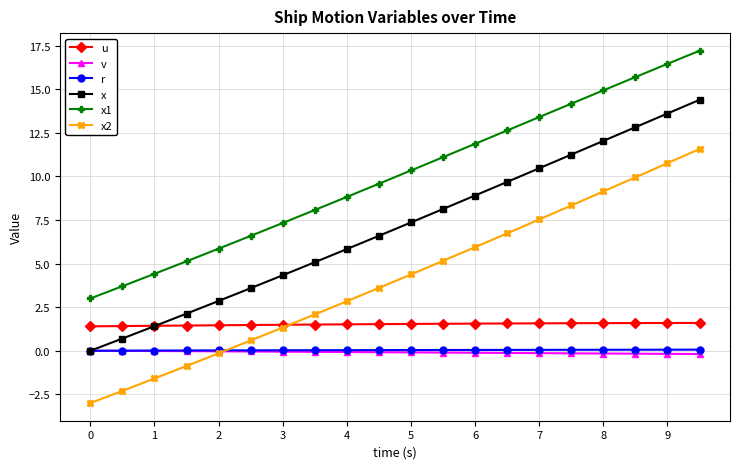

What is the value of the x point at the 11th from the left?

7.4